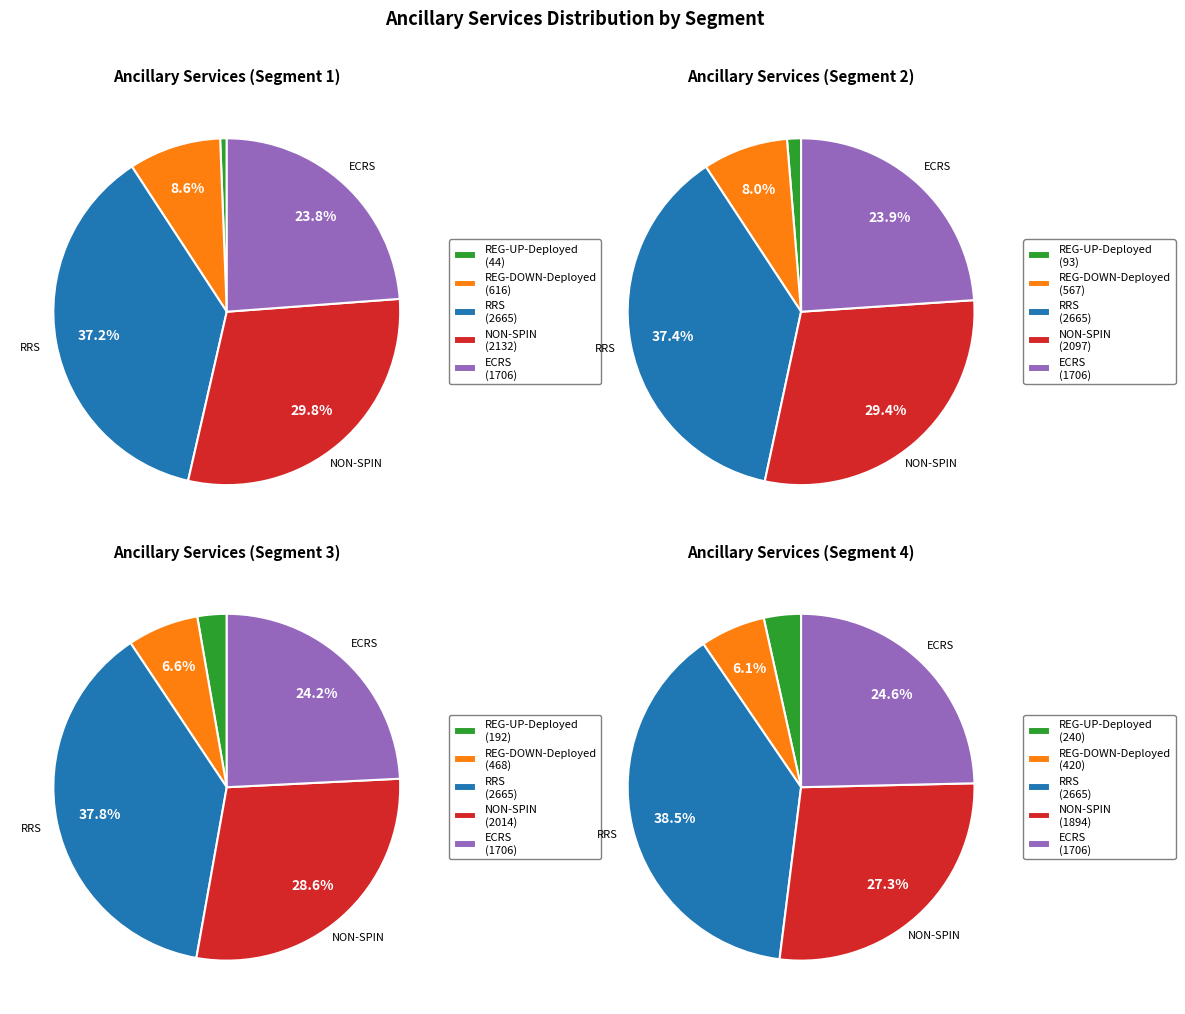

Rank the categories by value from highest to lowest.

RRS, NON-SPIN, ECRS, REG-DOWN-Deployed, REG-UP-Deployed